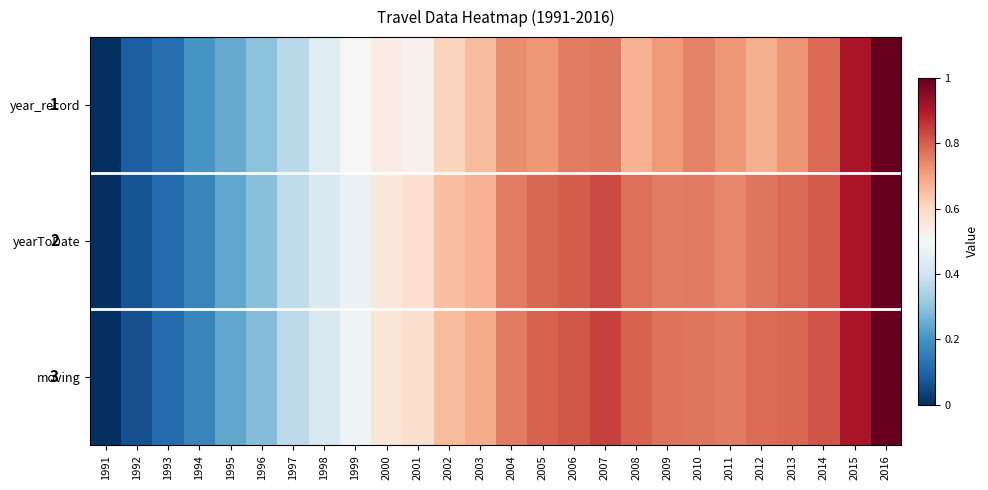

What value does the yearToDate series have at 2014?

0.8